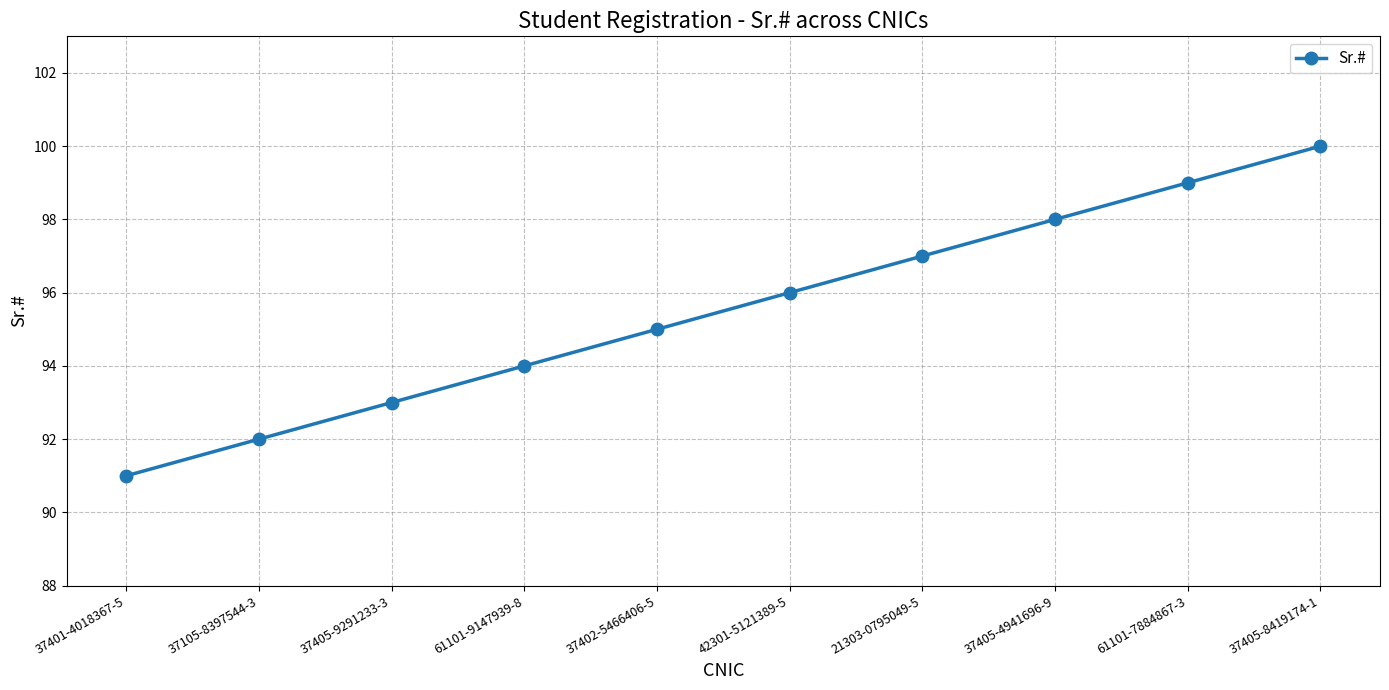

List the labels in order of value, largest first.

37405-8419174-1, 61101-7884867-3, 37405-4941696-9, 21303-0795049-5, 42301-5121389-5, 37402-5466406-5, 61101-9147939-8, 37405-9291233-3, 37105-8397544-3, 37401-4018367-5